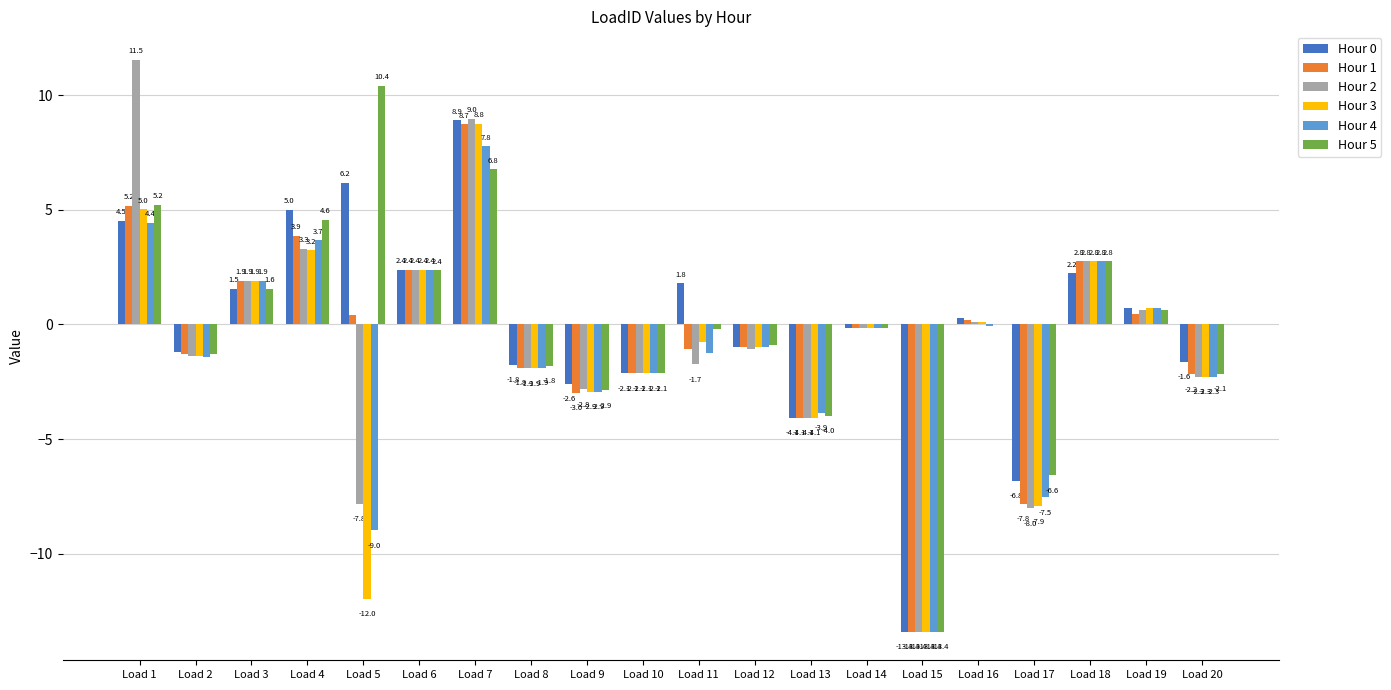

At which category is the sum across all series the highest?

Load 7